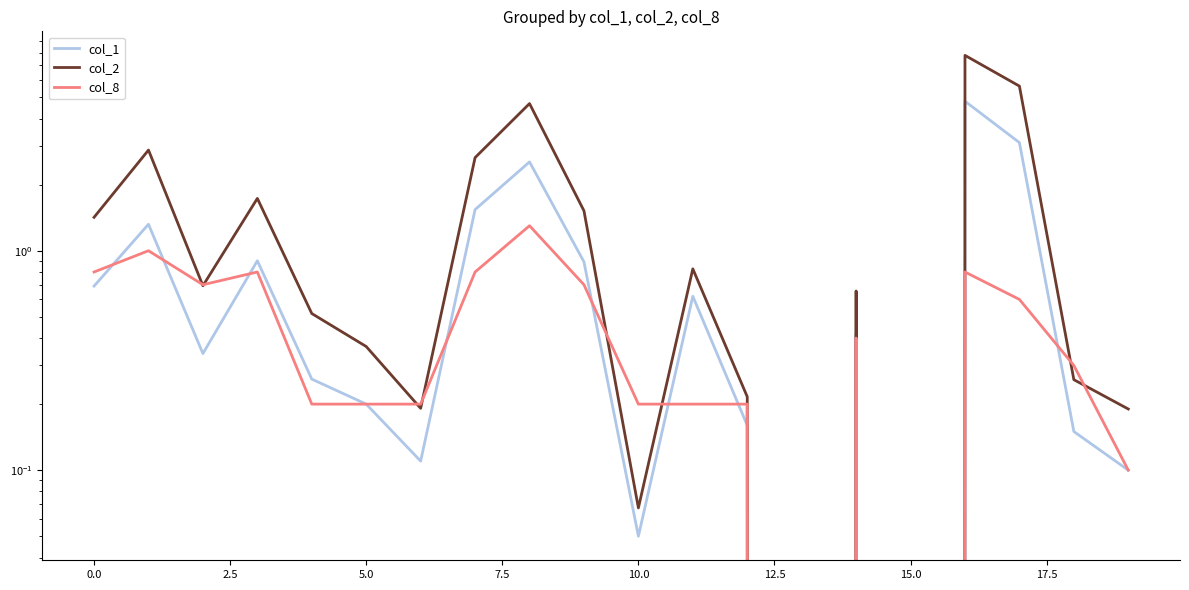

Which series has the largest total across all categories?

col_2